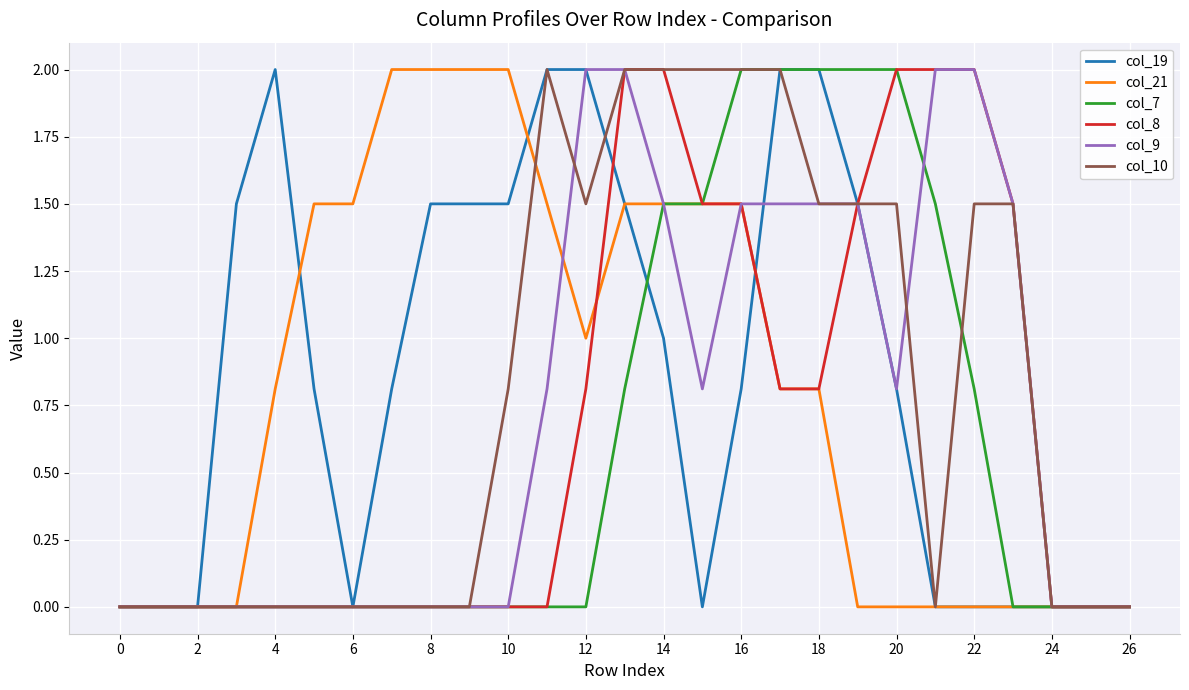

How many lines are shown in the chart?

6